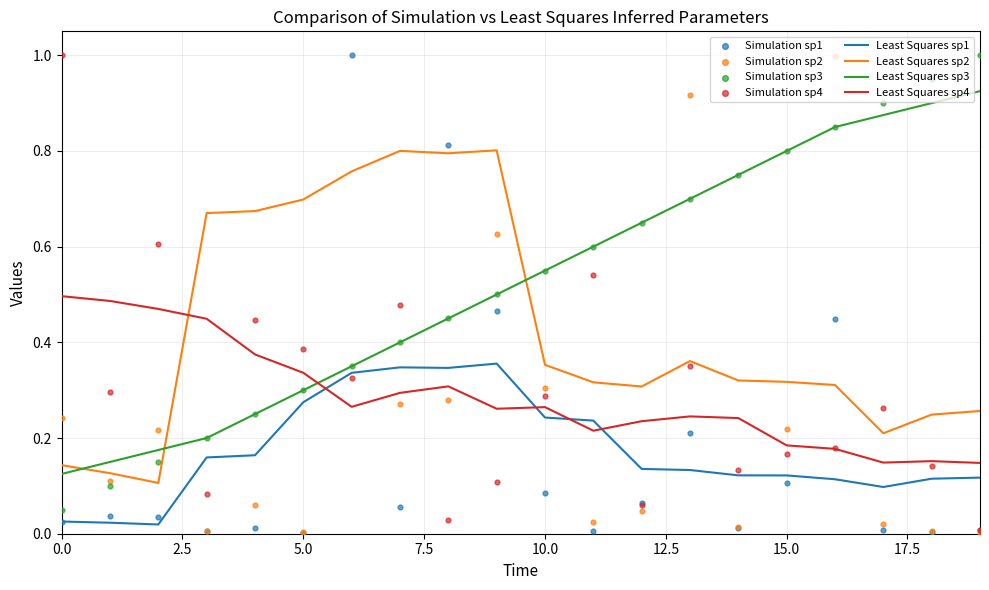

How many times do Least Squares sp2 and Least Squares sp4 cross each other?

1